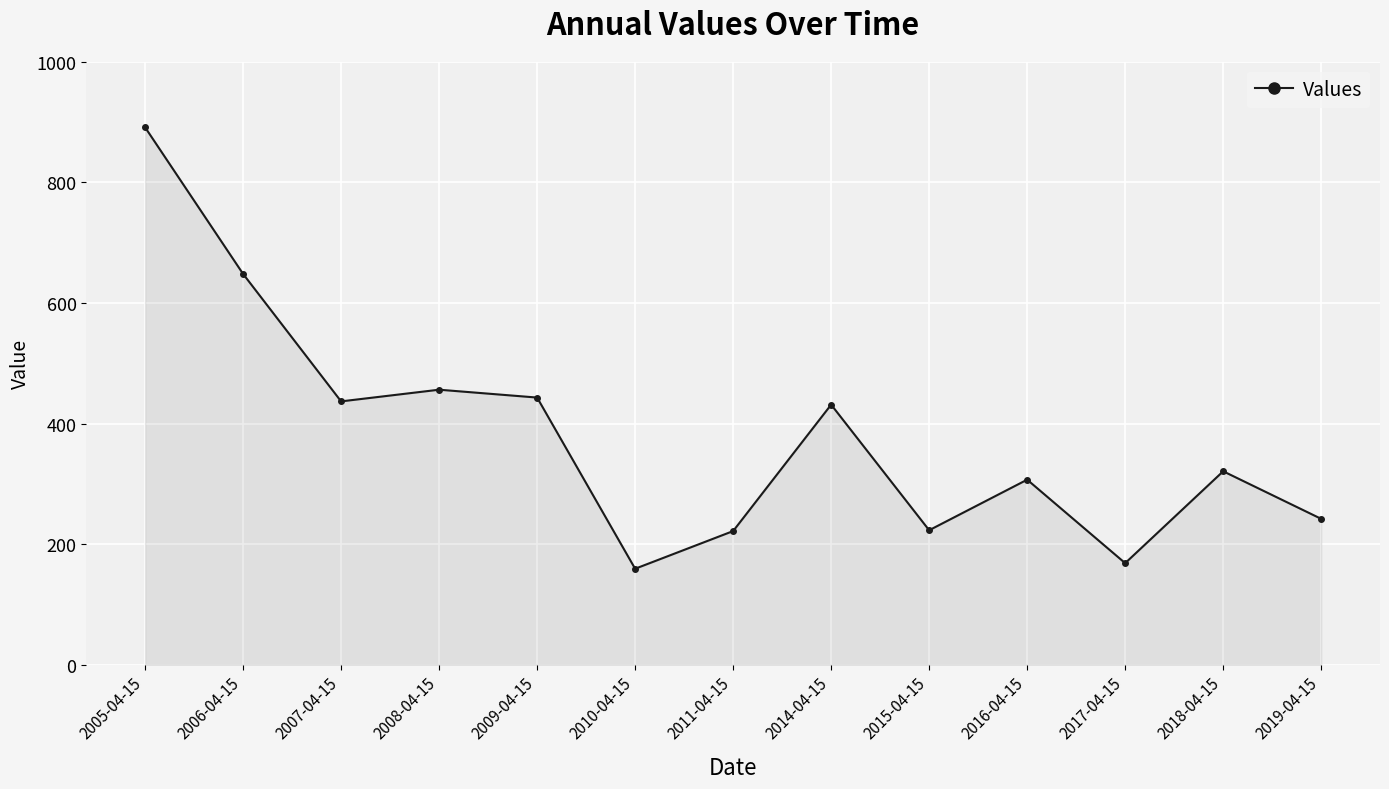

The chart shows a value of 148.1 at 2008-04-15. True or false?

False